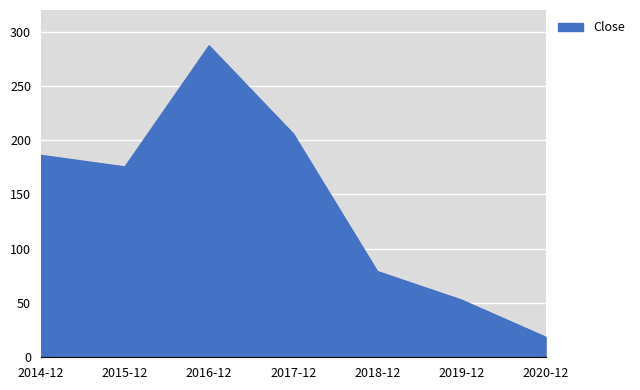

What is the average value?

143.6